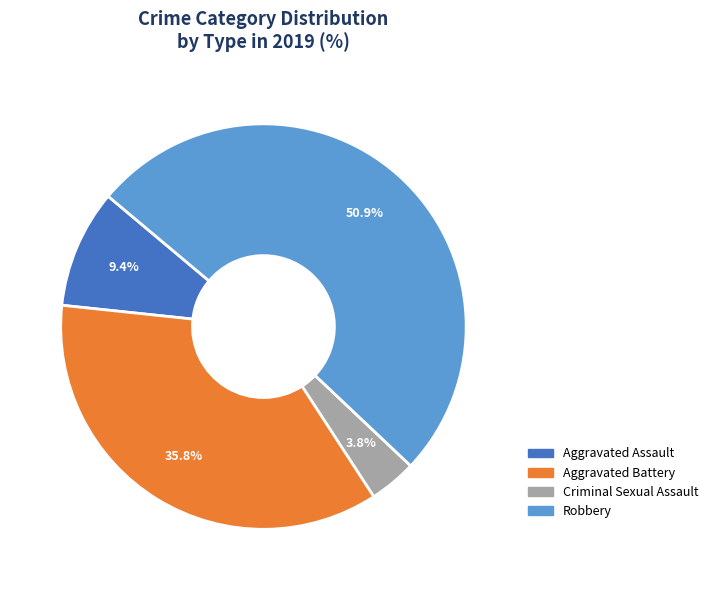

Does any single category account for the majority?

Yes